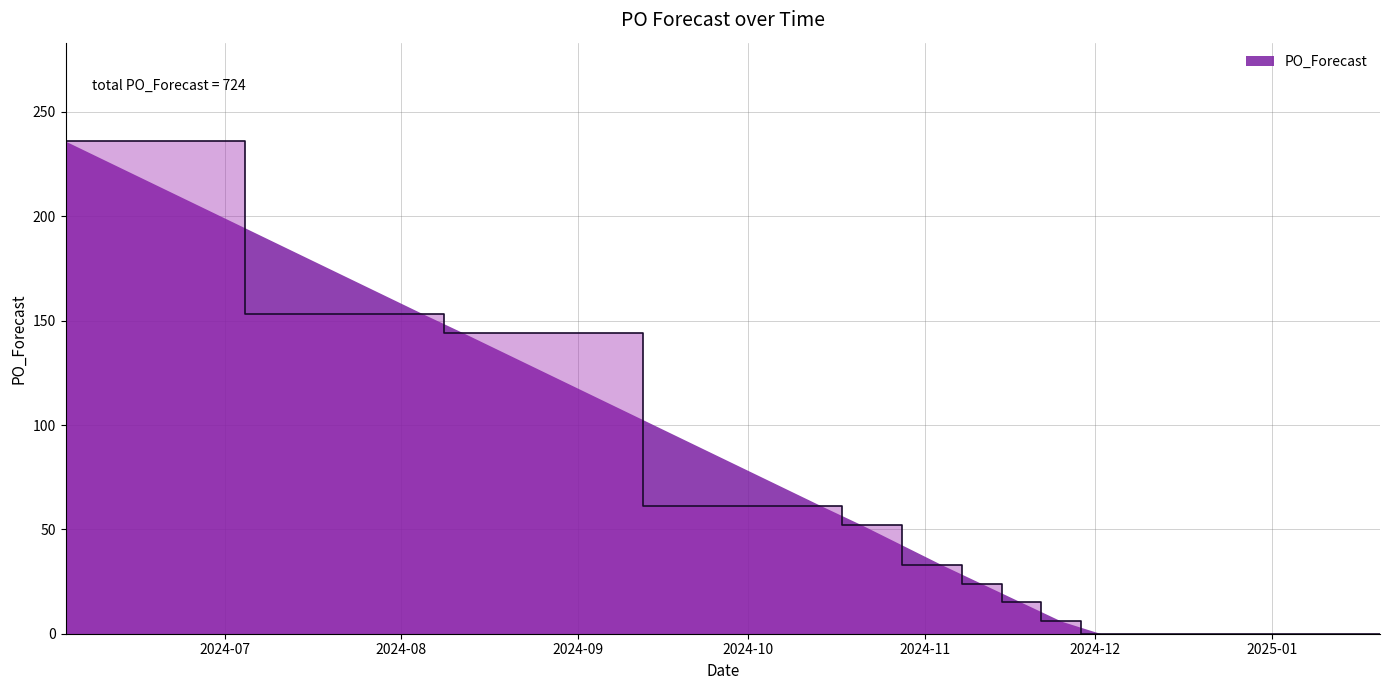

What is the average value?

43